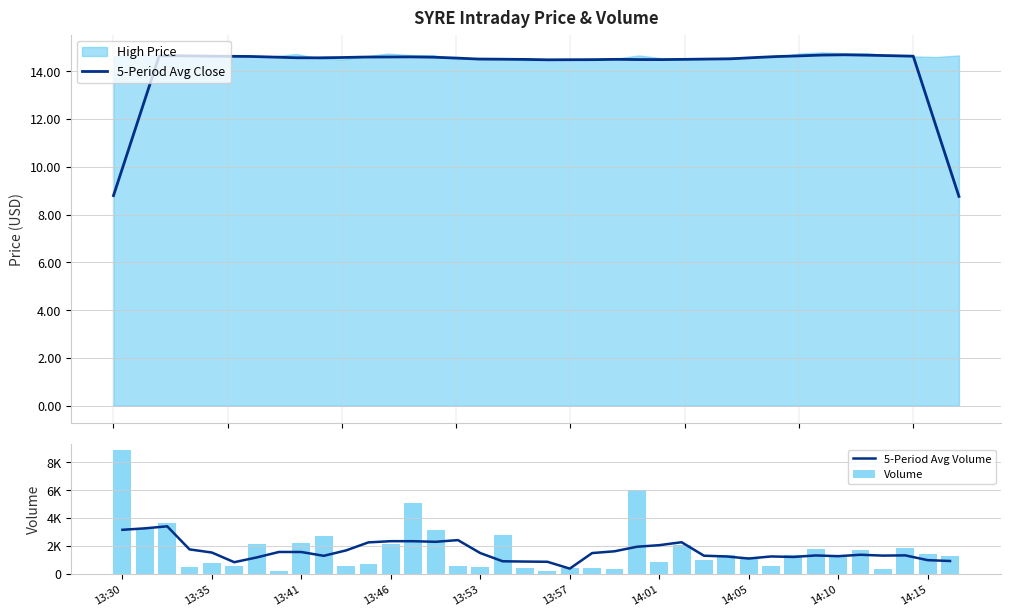

What is the lowest value of the 5-Period Avg Close series?

8.8